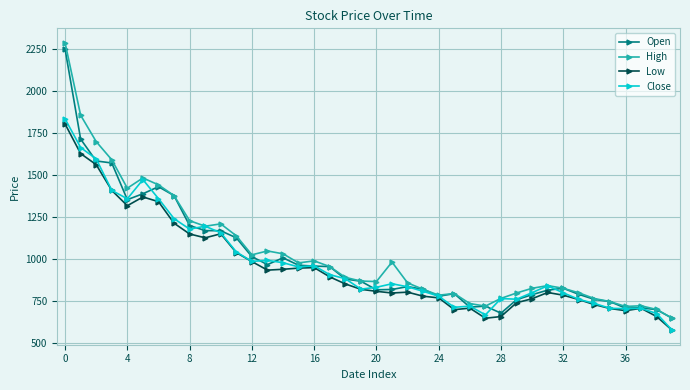

List the series in order of their overall mean, lowest first.

Low, Close, Open, High